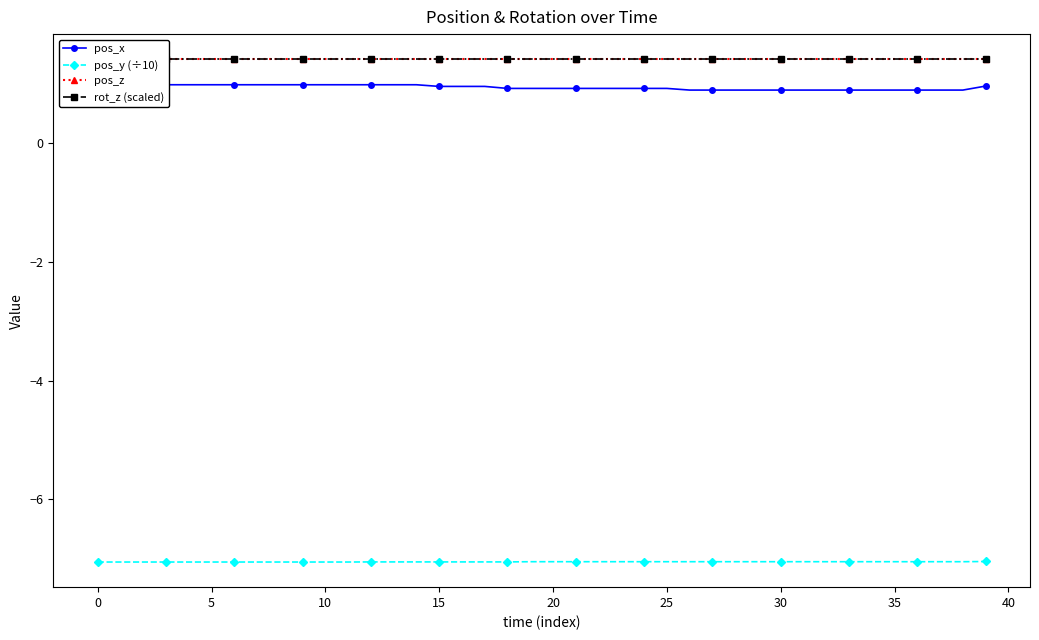

True or false: rot_z (scaled) and pos_x cross at least once.

False